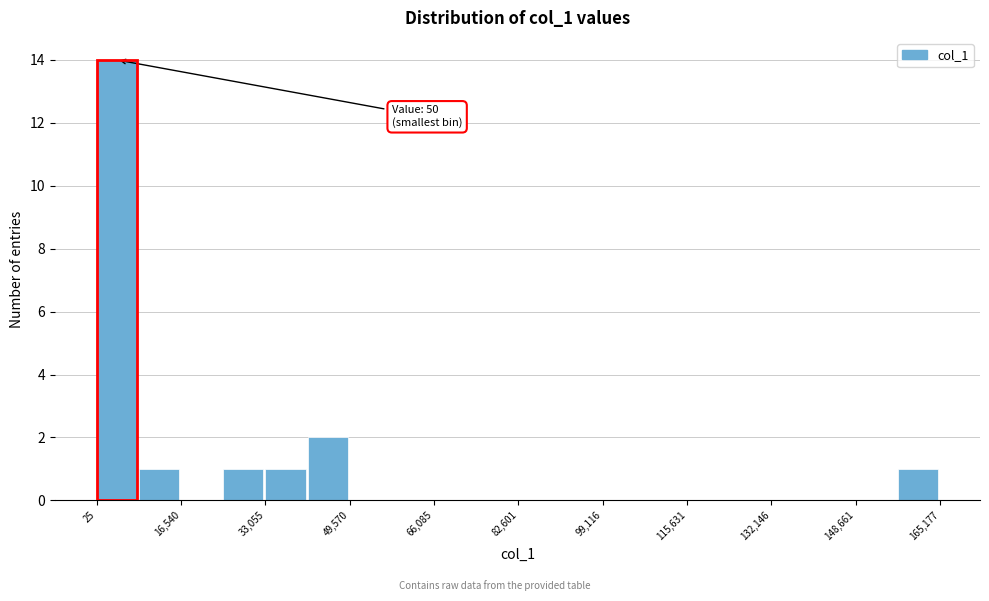

Over which range of the x-axis is the bar tallest?

0 to 8000